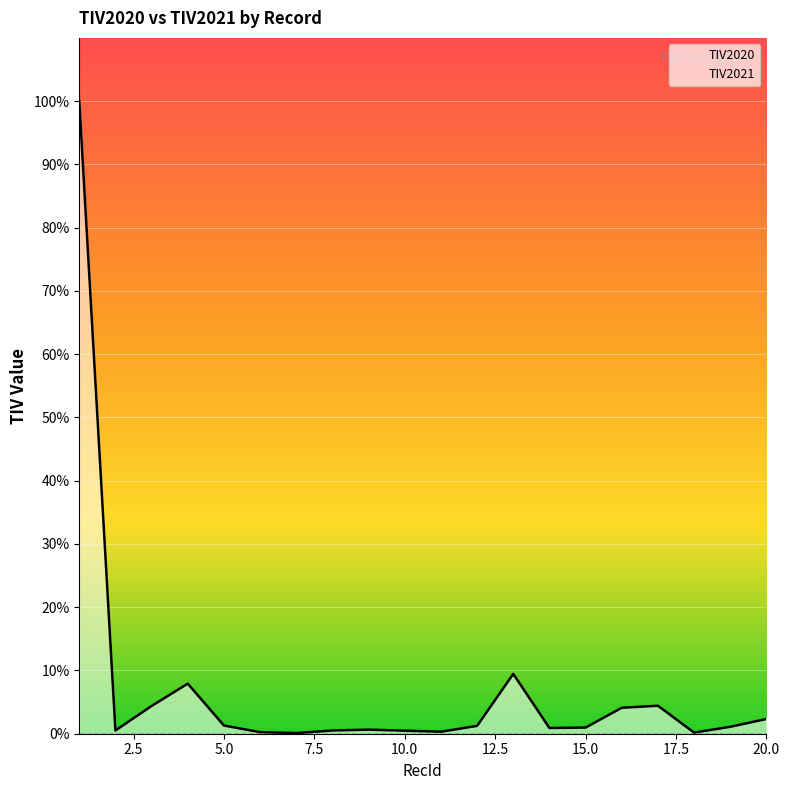

True or false: TIV2020 and TIV2021 intersect in this chart.

False